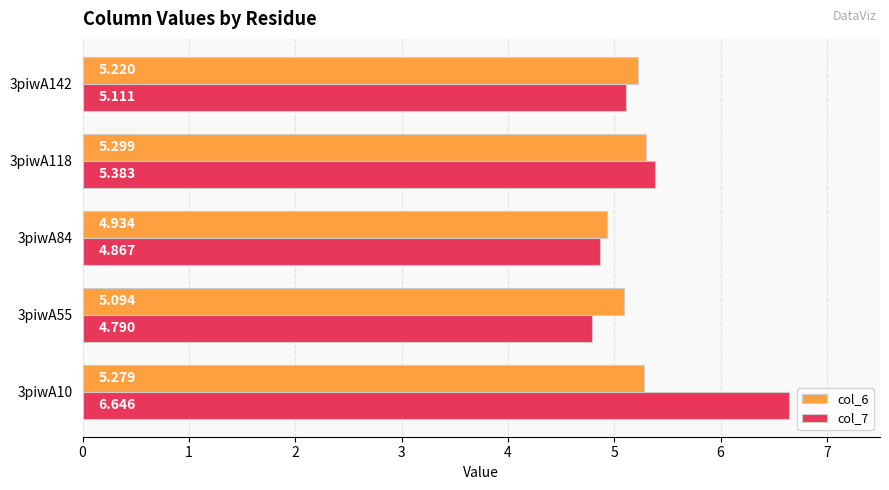

Is the value of col_6 at 3piwA55 greater than the value of col_7 at 3piwA118?

No